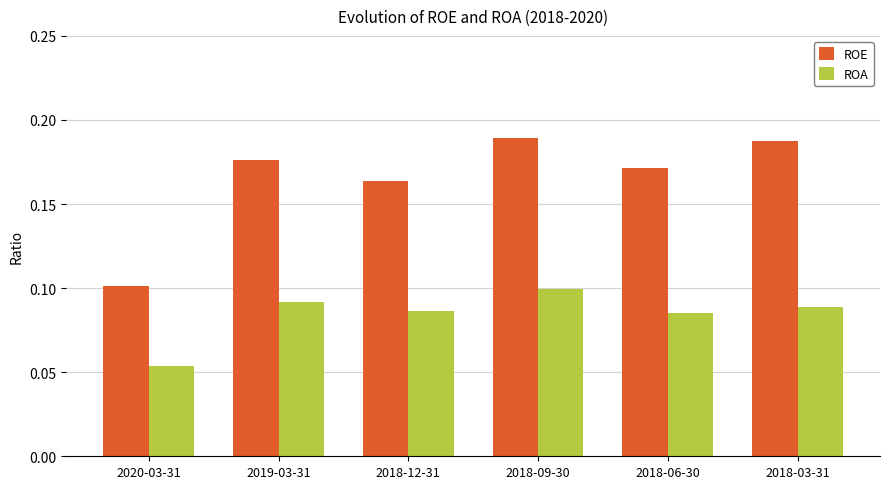

Rank the series by their average value, from lowest to highest.

ROA, ROE